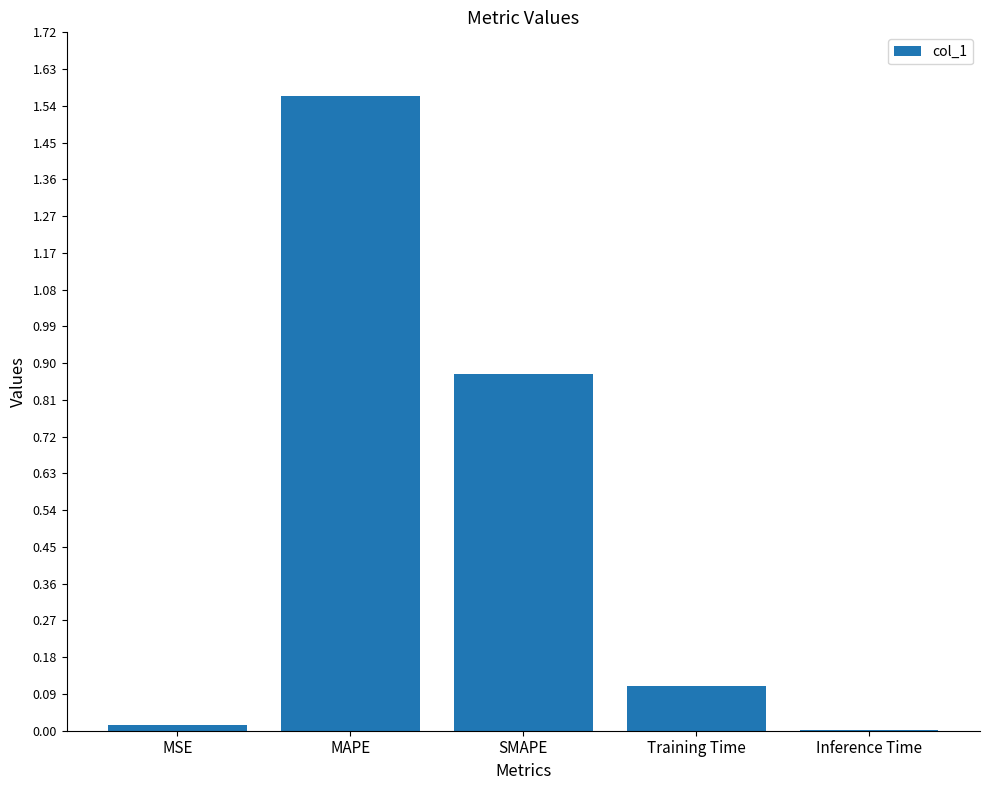

Which has a higher value, Inference Time or SMAPE?

SMAPE